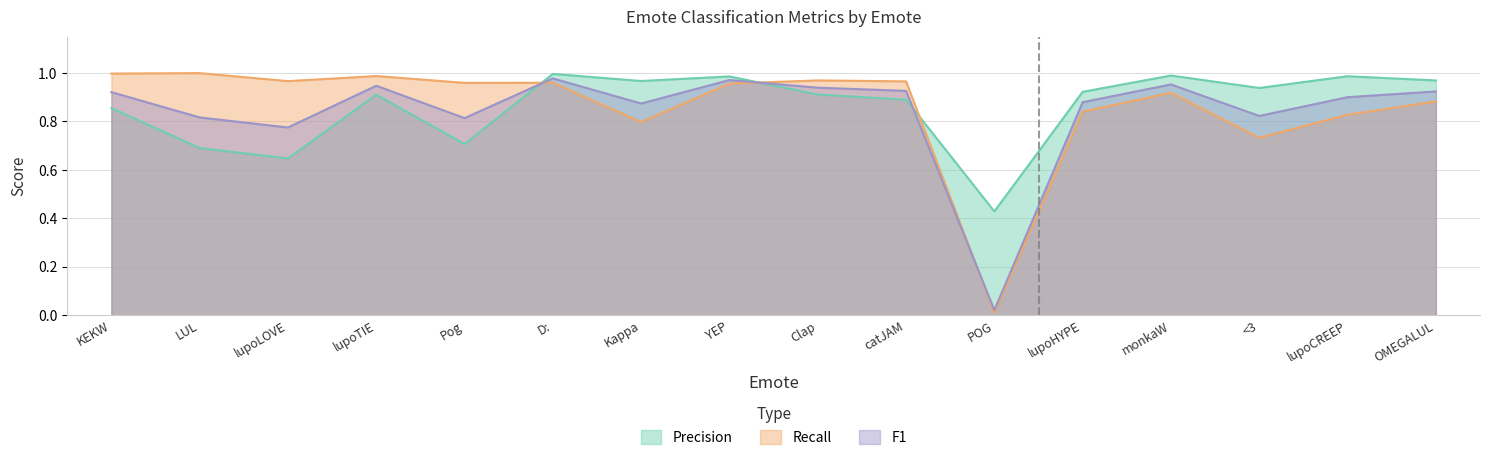

What is the label of the 11th point from the right?

D: